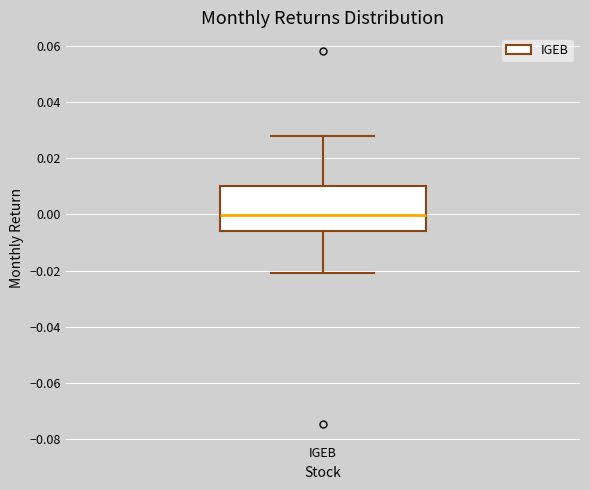

Read this box plot against the y-axis: the position of the median line, the range covered by the box, and the ends of both whiskers. The values are not printed on the chart, so give them approximately, as read against the axis.

median 0.000, box -0.006 to 0.010, whiskers -0.020 to 0.028